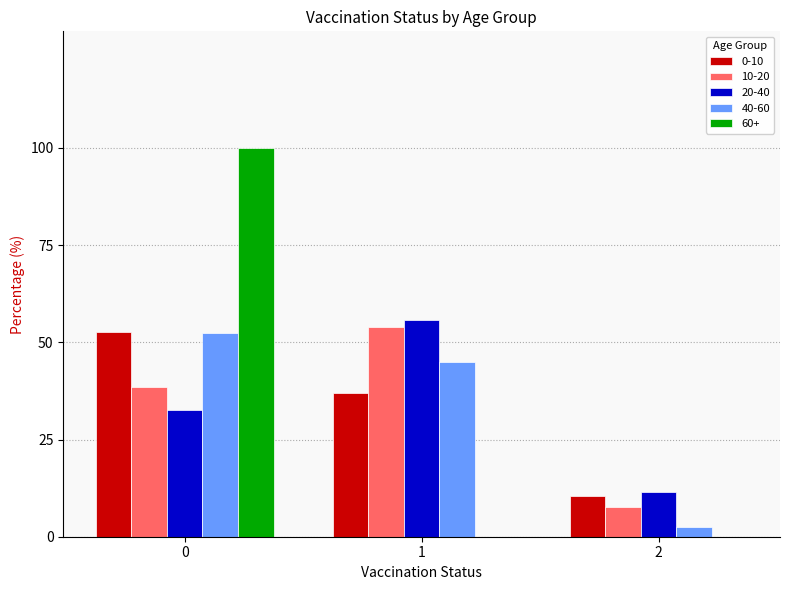

The 60+ series shows 31.0 at 2. True or false?

False